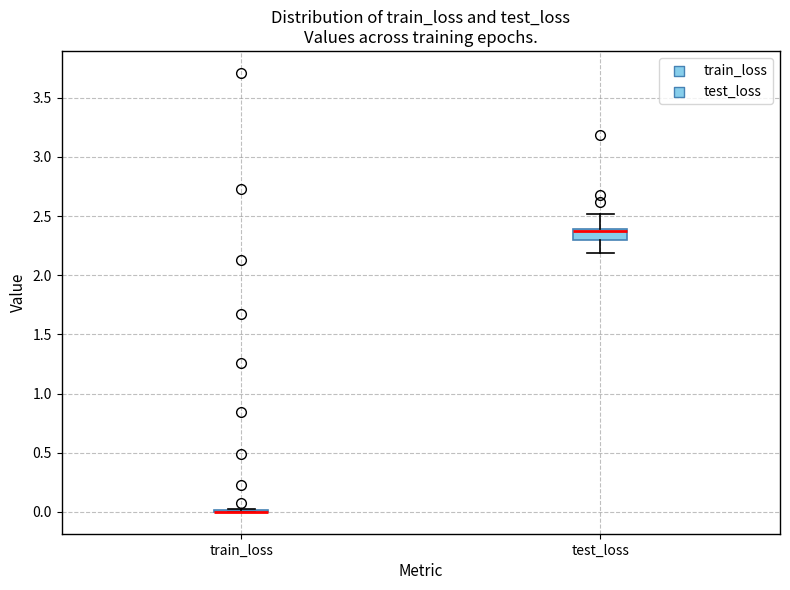

Reading left to right, transcribe this box plot: for each box, give where its median line is, the range the box spans, and where its two whiskers end, as read against the y-axis. The values are not printed on the chart, so give them approximately, as read against the axis.

train_loss: box collapsed to a line at 0.0, whiskers 0.0 to 0.0
test_loss: median 2.4 (just below the box's upper edge), box 2.3 to 2.4, whiskers 2.2 to 2.5